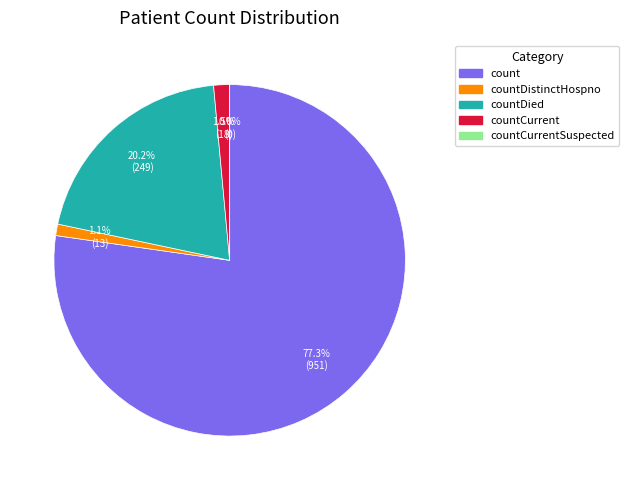

Which slice is the smallest?

countCurrentSuspected